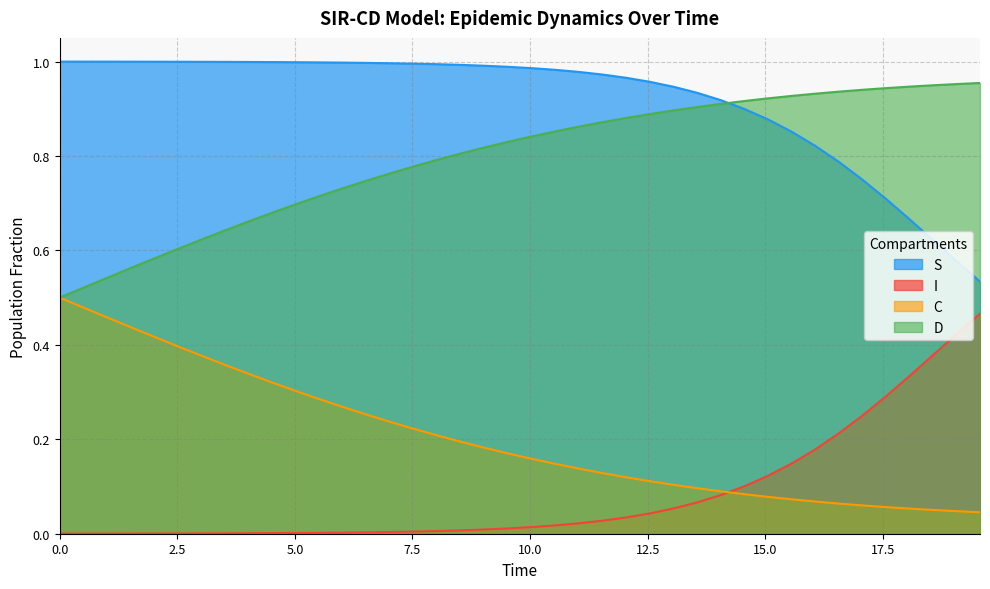

True or false: D and I cross at least once.

False